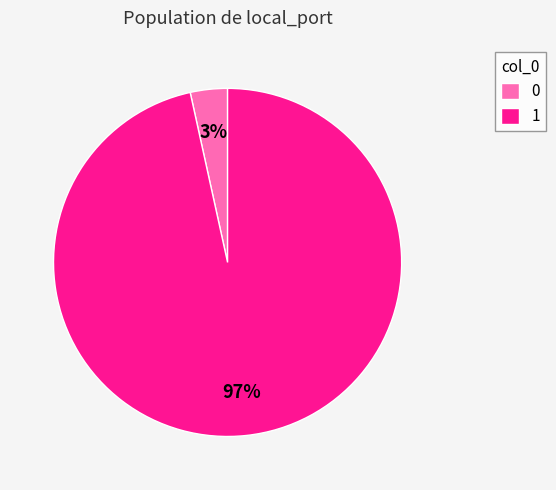

To the nearest percent, what percentage of the pie is 1?

97%